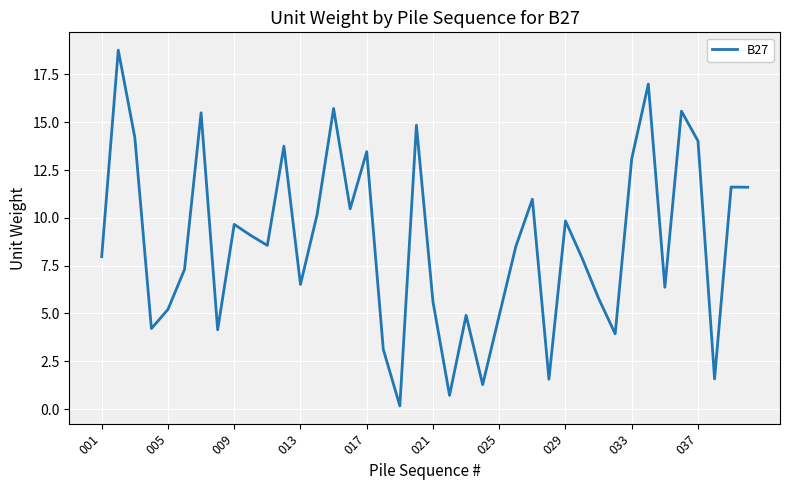

What is the maximum value shown in the chart?

18.8